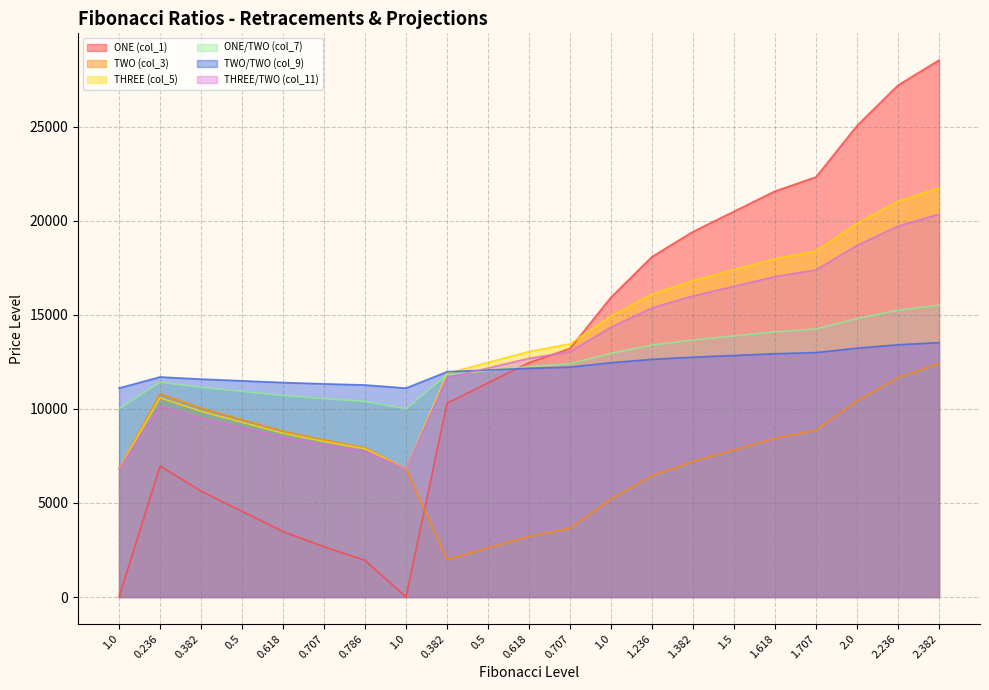

Is the value of THREE/TWO (col_11) at 2.0 greater than the value of ONE (col_1) at 0.5?

Yes